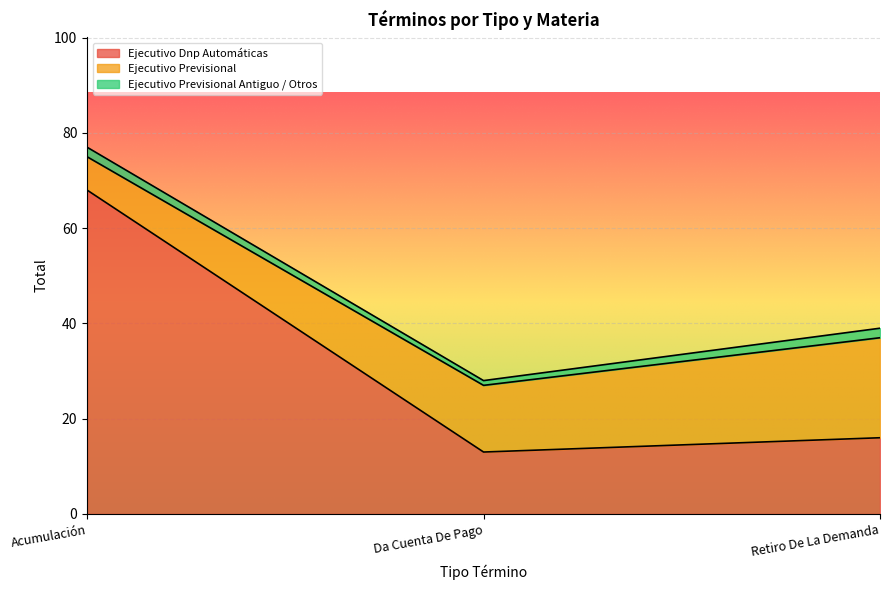

Rank the series at Acumulación from highest to lowest value.

Ejecutivo Dnp Automáticas, Ejecutivo Previsional, Ejecutivo Previsional Antiguo / Otros